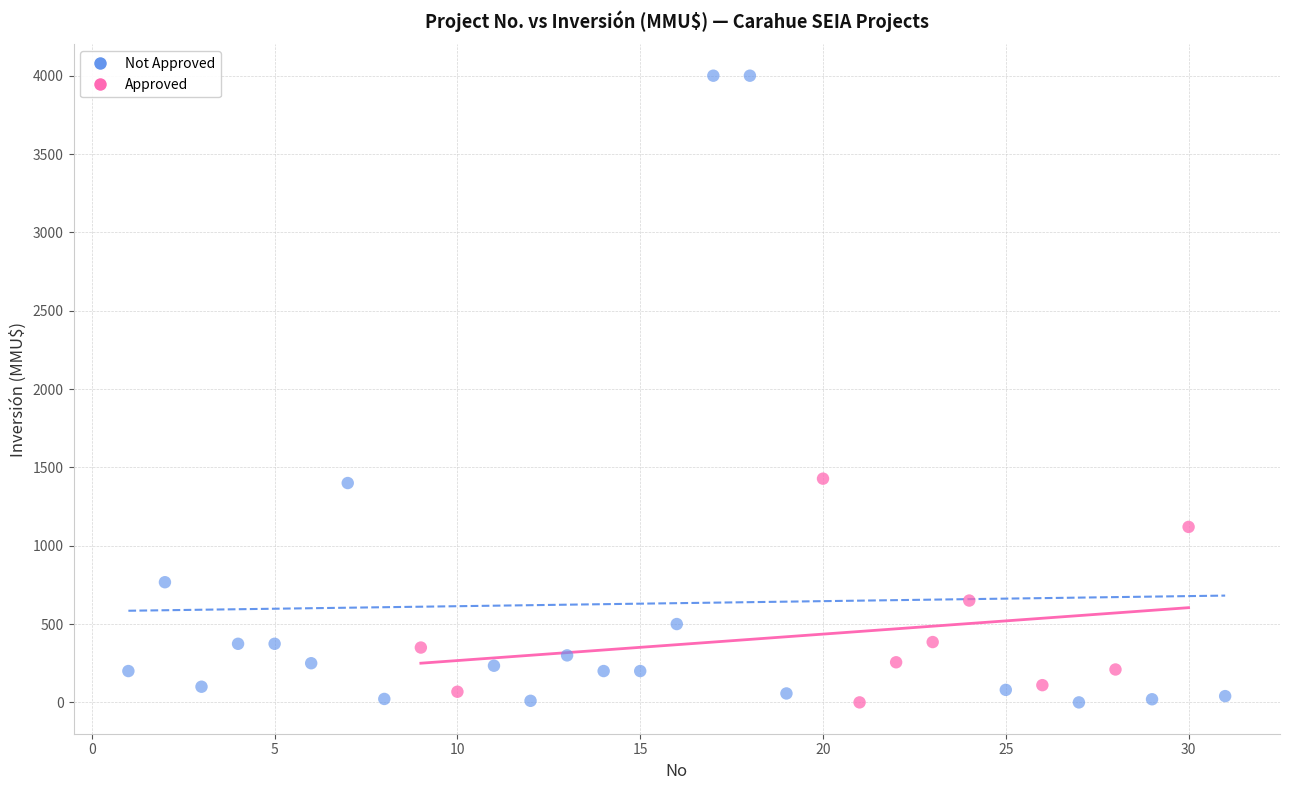

Which series contains the highest Y value?

Not Approved